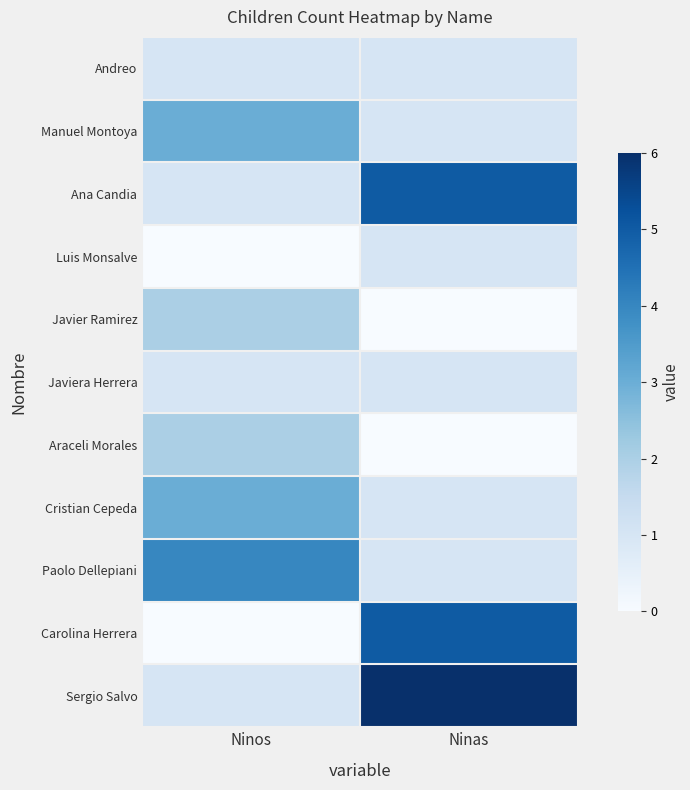

Reading right to left, what are all the values shown in this chart?

Andreo: Ninas=1	Ninos=1
Manuel Montoya: Ninas=1	Ninos=3
Ana Candia: Ninas=5	Ninos=1
Luis Monsalve: Ninas=1	Ninos=0
Javier Ramirez: Ninas=0	Ninos=2
Javiera Herrera: Ninas=1	Ninos=1
Araceli Morales: Ninas=0	Ninos=2
Cristian Cepeda: Ninas=1	Ninos=3
Paolo Dellepiani: Ninas=1	Ninos=4
Carolina Herrera: Ninas=5	Ninos=0
Sergio Salvo: Ninas=6	Ninos=1